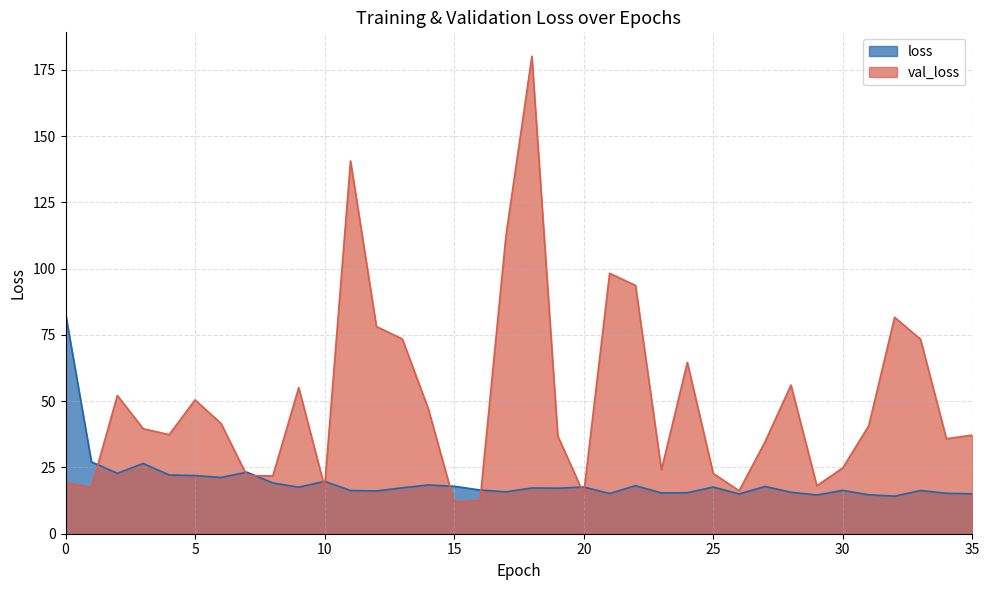

True or false: loss has a value of 16.4 at 30.

True